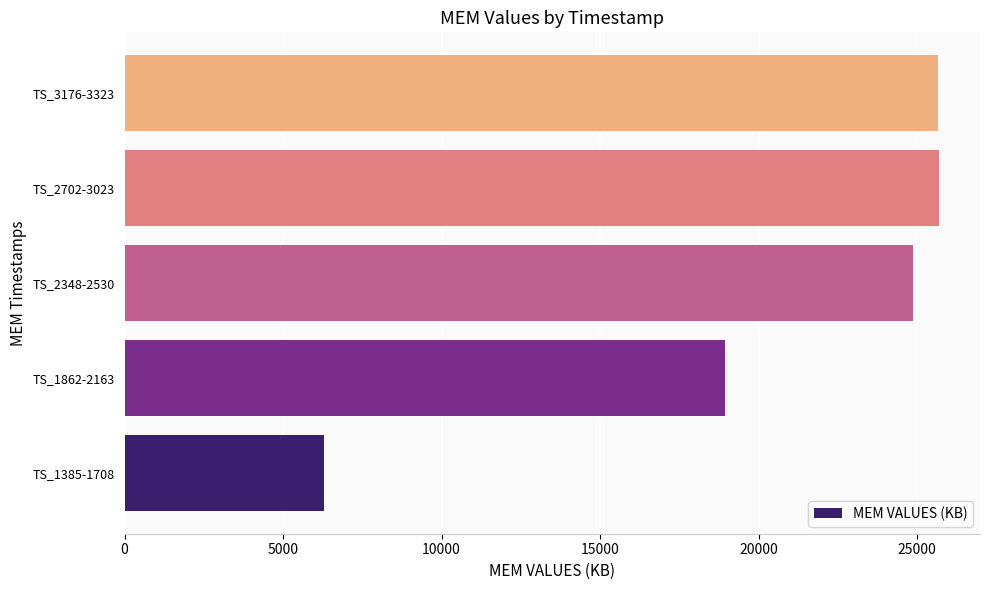

Approximately how many times larger is the value at TS_3176-3323 compared to TS_1385-1708?

4.1